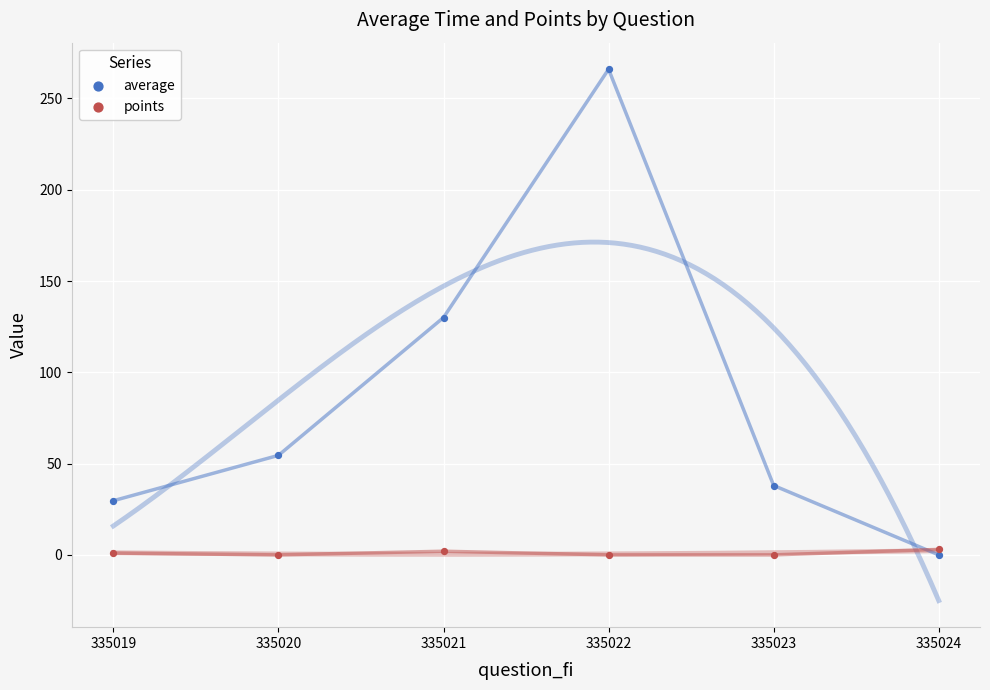

What are all the series names shown in the legend?

average, points